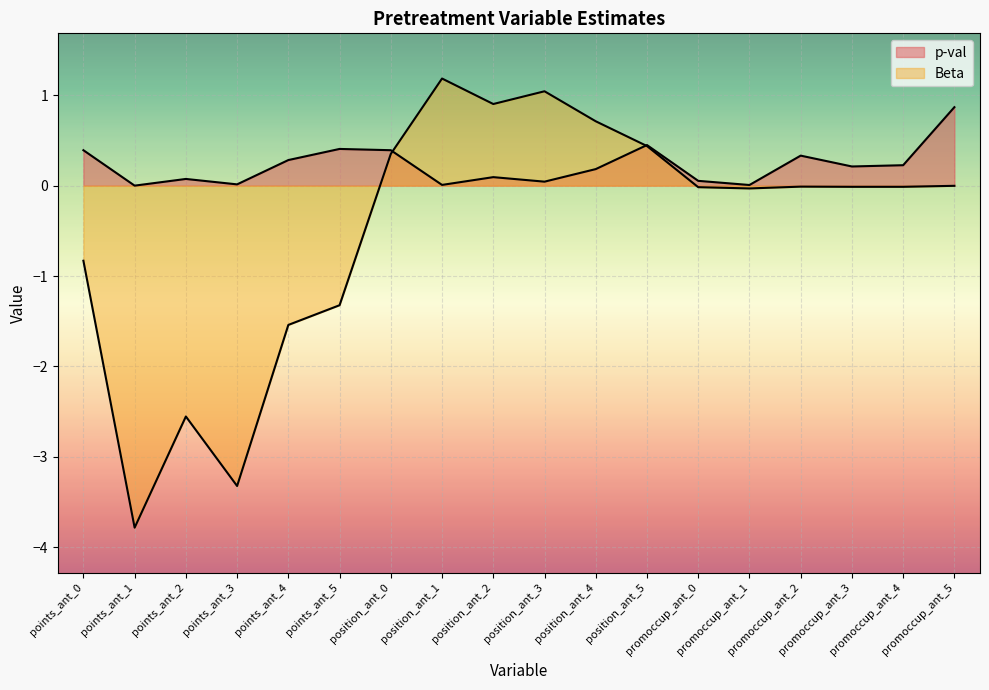

Reading left to right, transcribe all the data shown in this chart.

p-val: points_ant_0=0.4	points_ant_1=0.0	points_ant_2=0.1	points_ant_3=0.0	points_ant_4=0.3	points_ant_5=0.4	position_ant_0=0.4	position_ant_1=0.0	position_ant_2=0.1	position_ant_3=0.0	position_ant_4=0.2	position_ant_5=0.4	promoccup_ant_0=0.1	promoccup_ant_1=0.0	promoccup_ant_2=0.3	promoccup_ant_3=0.2	promoccup_ant_4=0.2	promoccup_ant_5=0.9
Beta: points_ant_0=-0.8	points_ant_1=-3.8	points_ant_2=-2.6	points_ant_3=-3.3	points_ant_4=-1.5	points_ant_5=-1.3	position_ant_0=0.4	position_ant_1=1.2	position_ant_2=0.9	position_ant_3=1.0	position_ant_4=0.7	position_ant_5=0.4	promoccup_ant_0=-0.0	promoccup_ant_1=-0.0	promoccup_ant_2=-0.0	promoccup_ant_3=-0.0	promoccup_ant_4=-0.0	promoccup_ant_5=-0.0